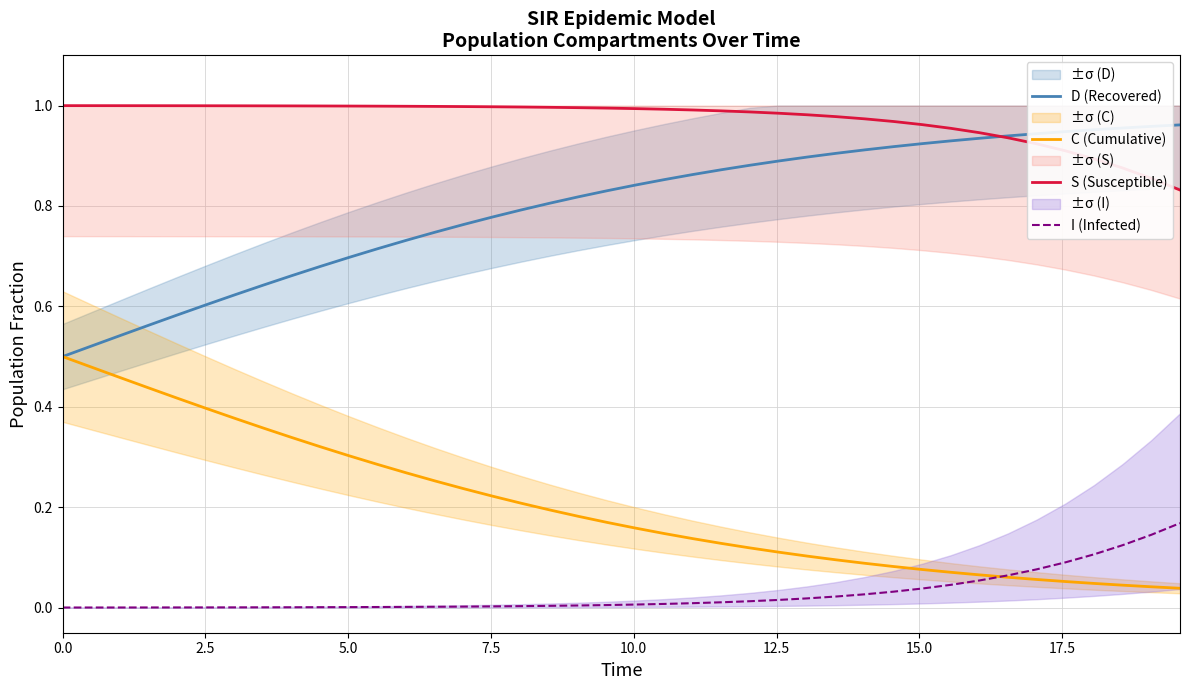

True or false: I (Infected) and S (Susceptible) intersect in this chart.

False